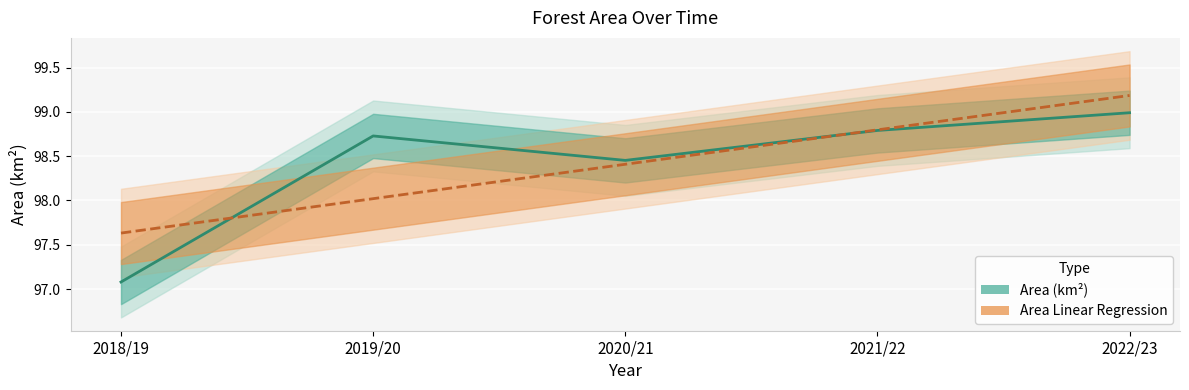

What are all the series names shown in the legend?

Area (km²), Area Linear Regression